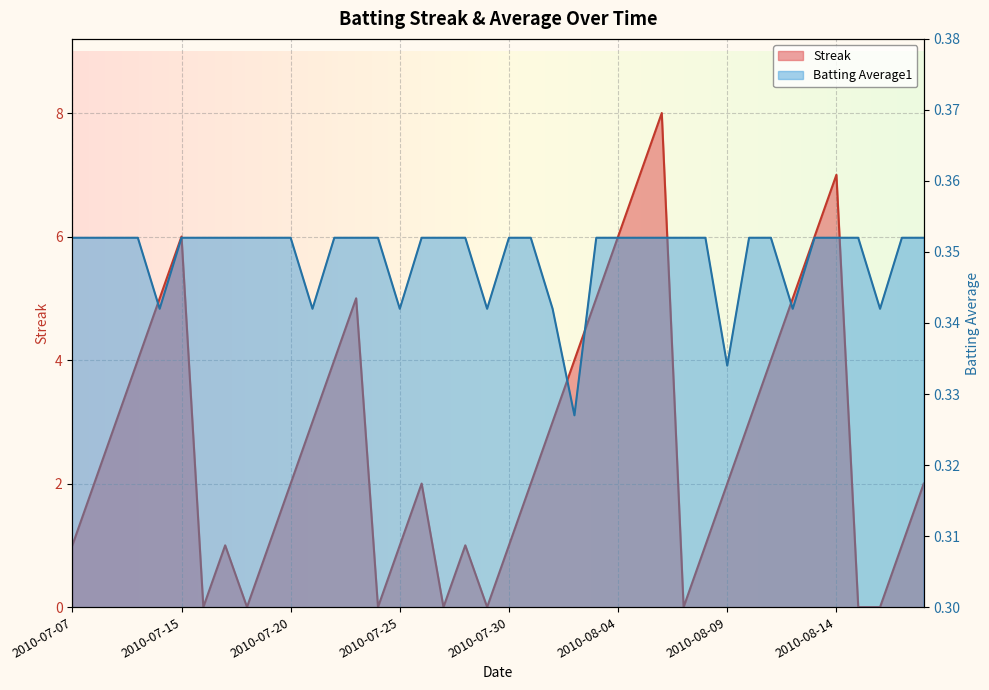

Between 2010-07-24 and 2010-07-26, which series saw the biggest shift?

Streak